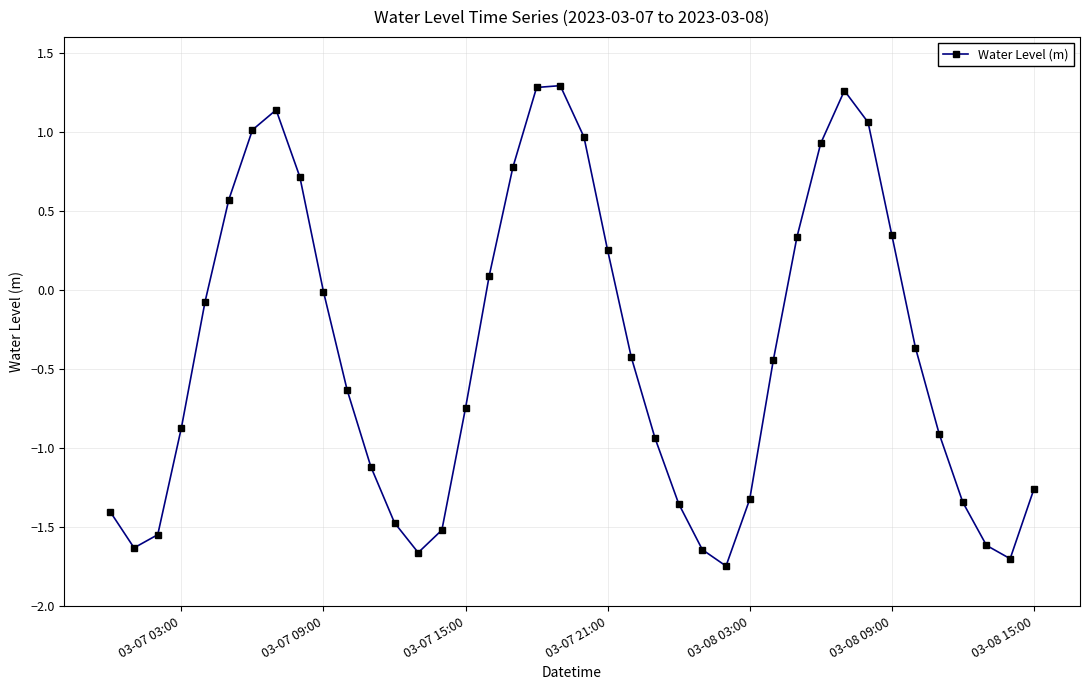

What is the difference between the second highest and minimum values?

3.0